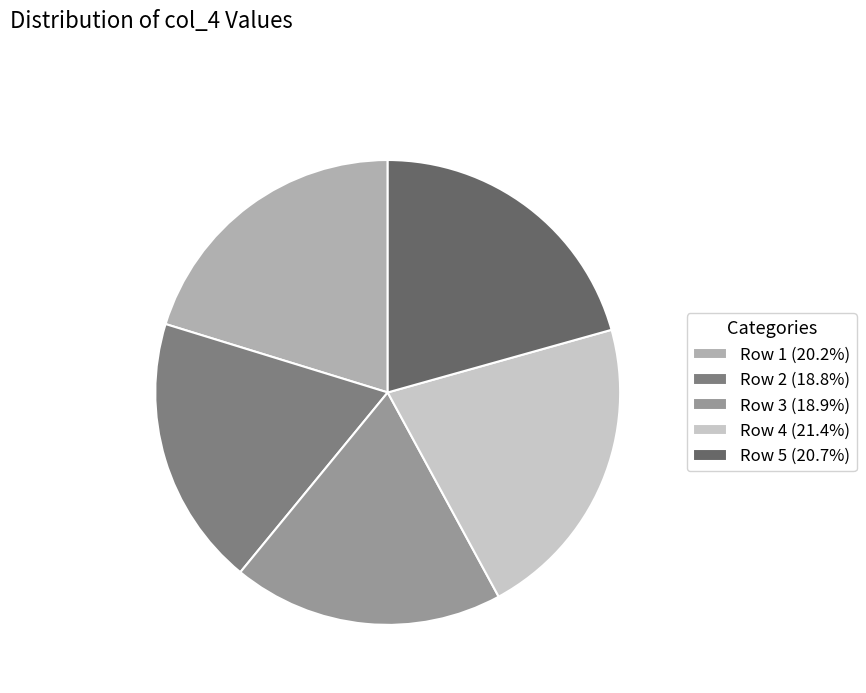

Does any single category account for the majority?

No